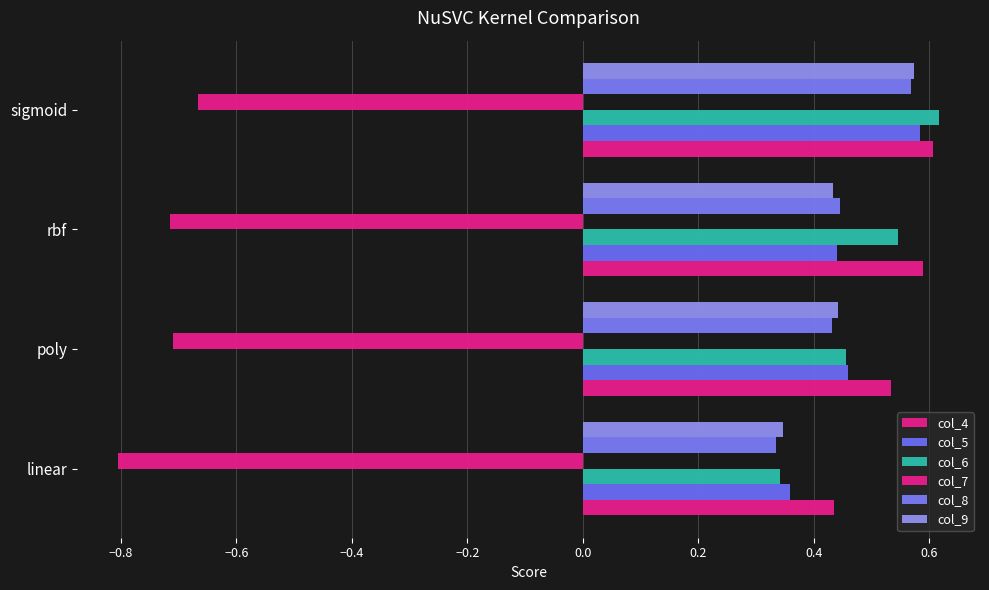

Count the number of categories in the chart.

4